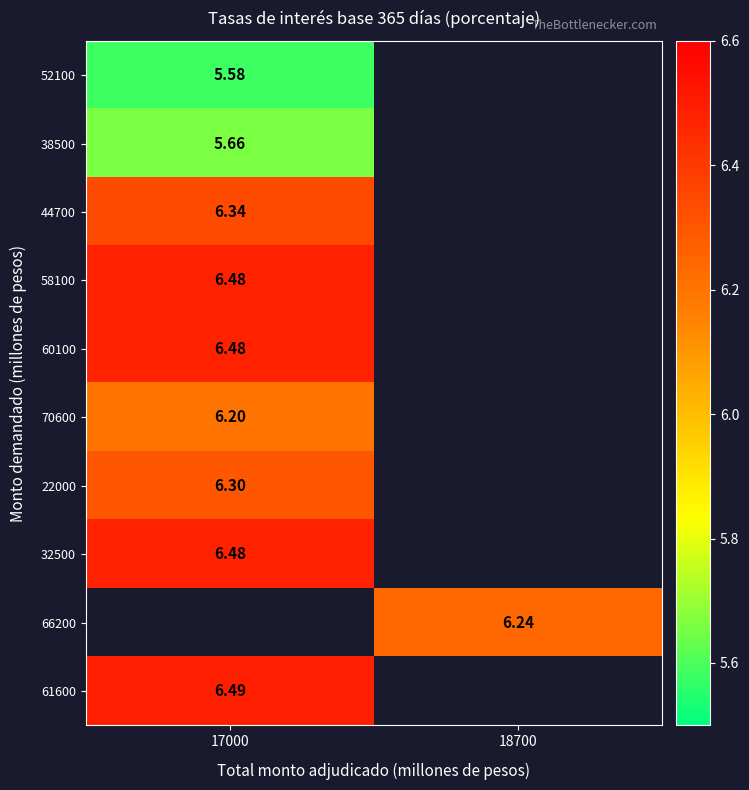

Is it true that 66200 equals 6.2 at 18700?

True